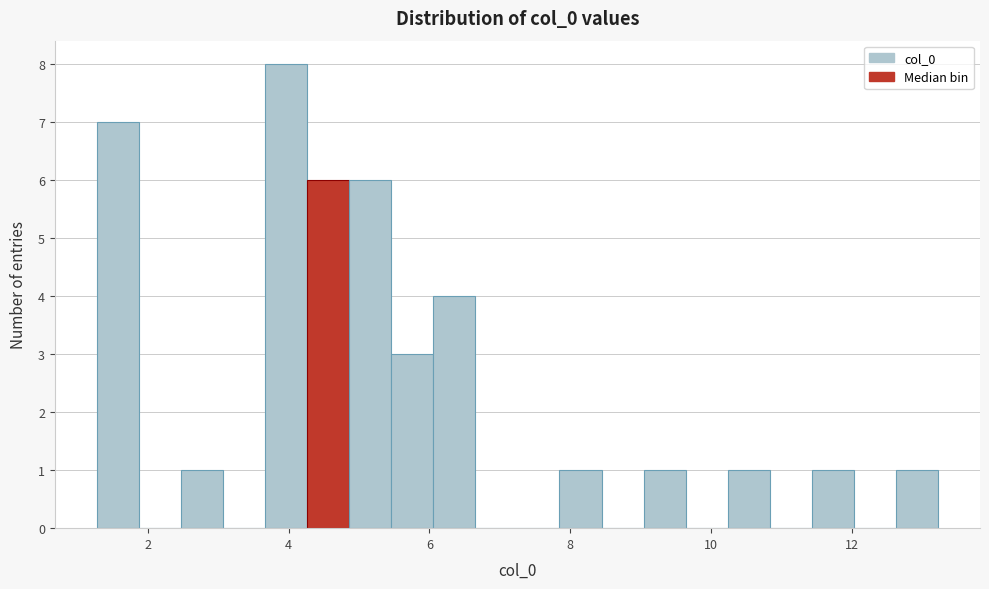

Read against the x-axis, roughly where is the centre of the tallest bar?

4.0